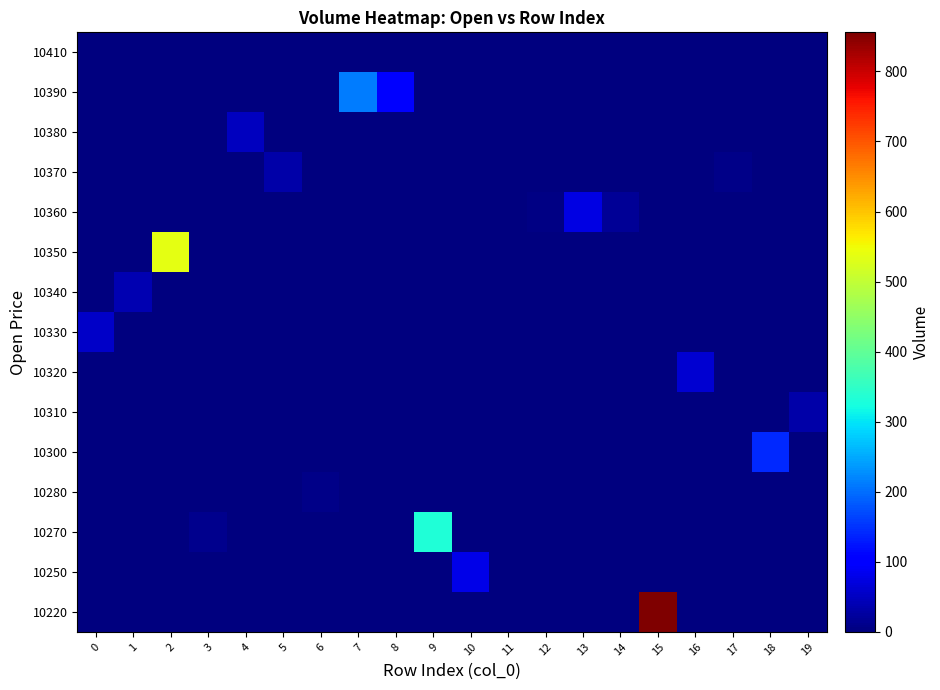

What is the difference between the highest and lowest values at 12?

4.3